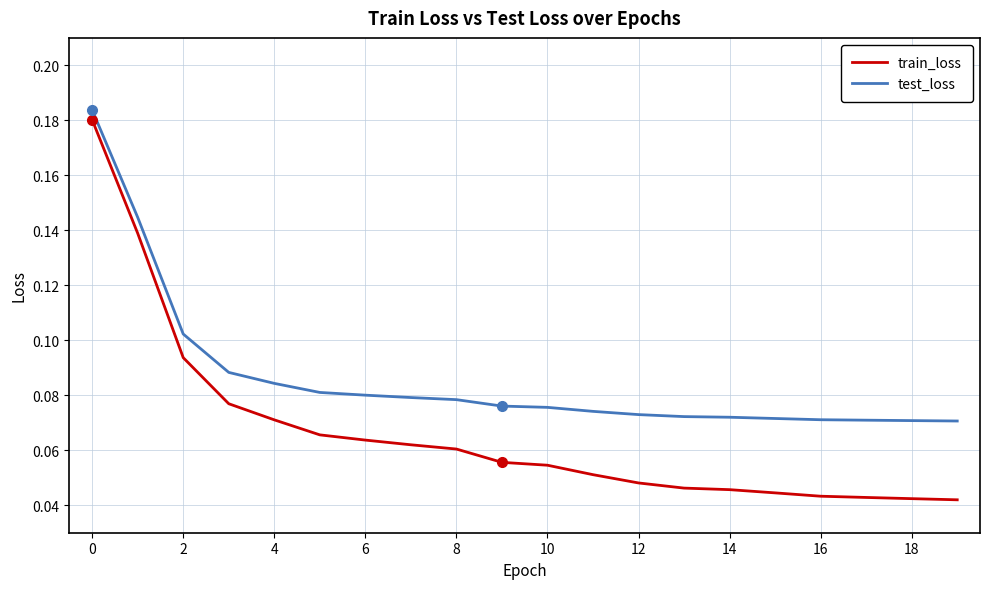

Which series has the largest total across all categories?

test_loss